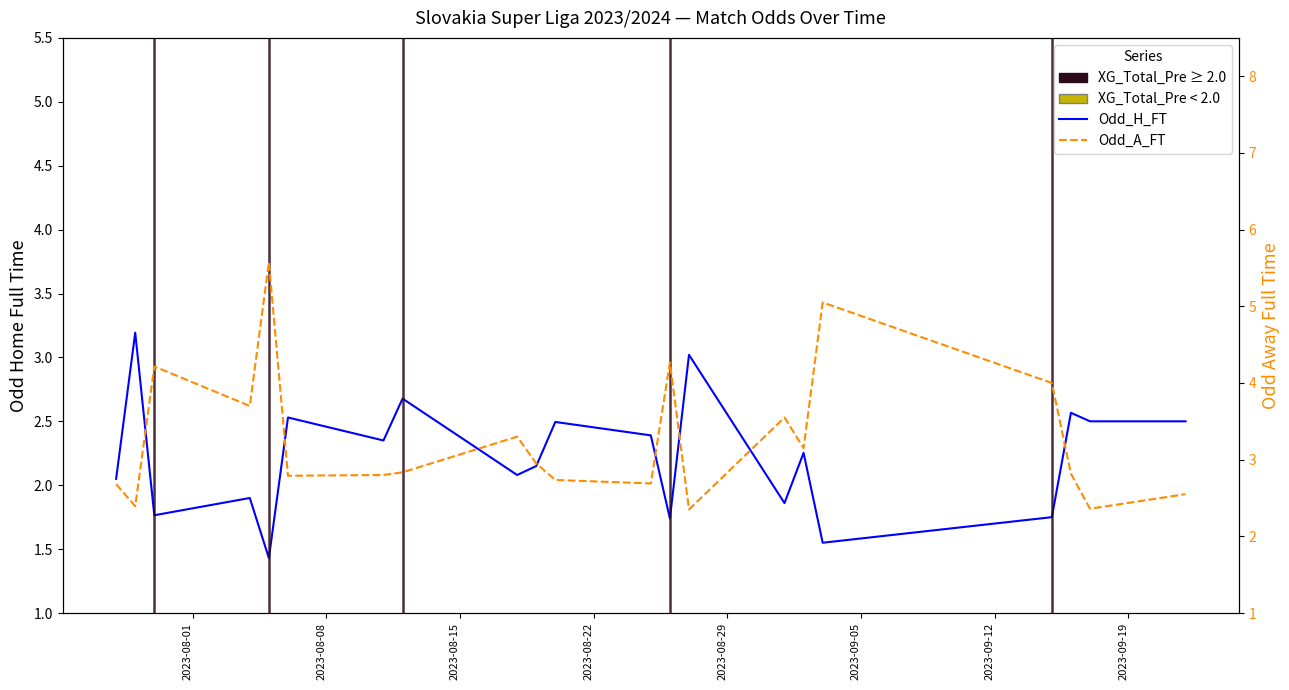

Is the value of Odd_A_FT at 20 greater than the value of Odd_H_FT at 2023-08-08?

No